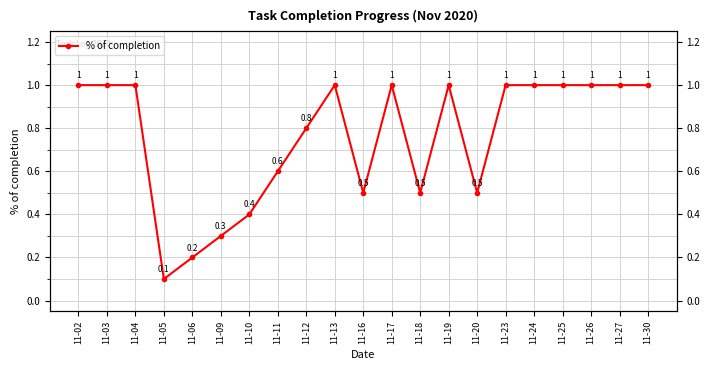

Approximately how many times larger is the value at 11-13 compared to 11-19?

1.0